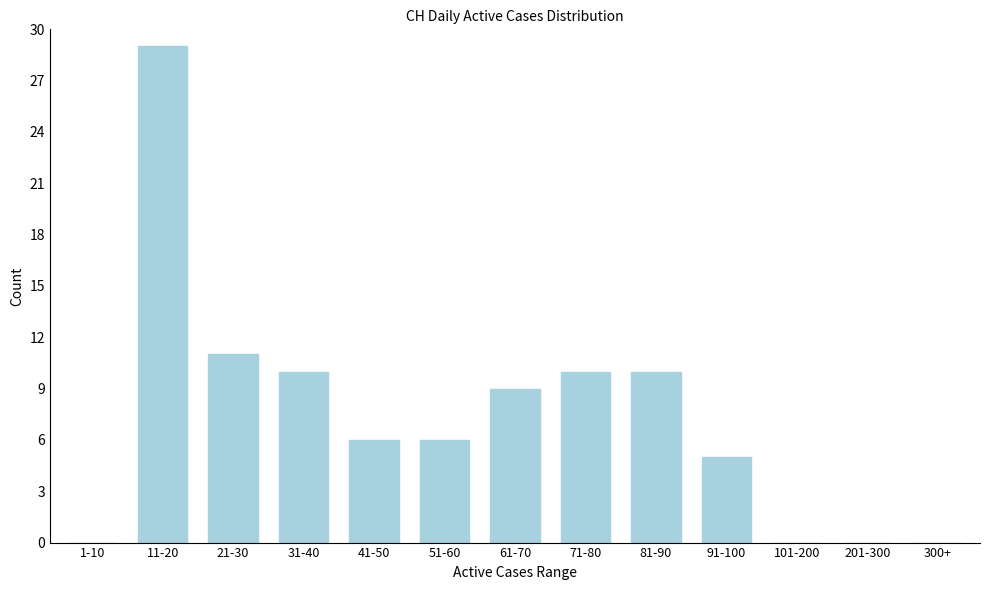

Reading right to left, extract all data points from this chart.

300+=0	201-300=0	101-200=0	91-100=5	81-90=10	71-80=10	61-70=9	51-60=6	41-50=6	31-40=10	21-30=11	11-20=29	1-10=0